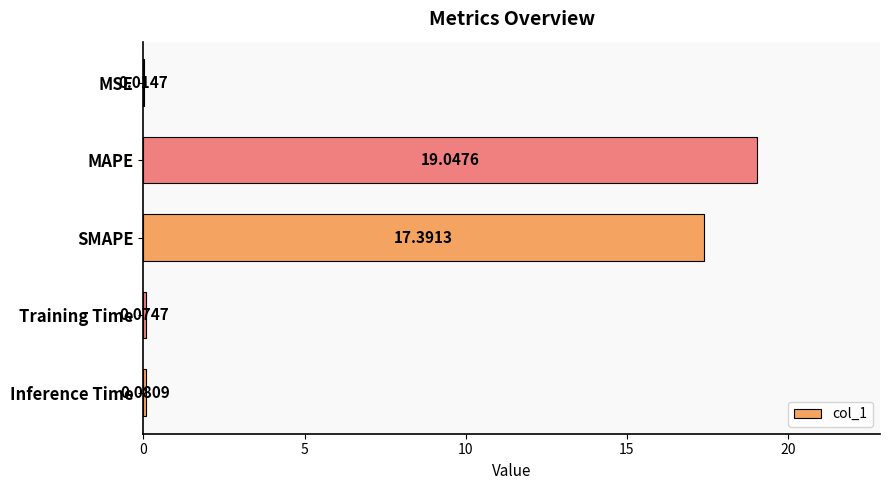

Does the chart contain stacked bars?

No